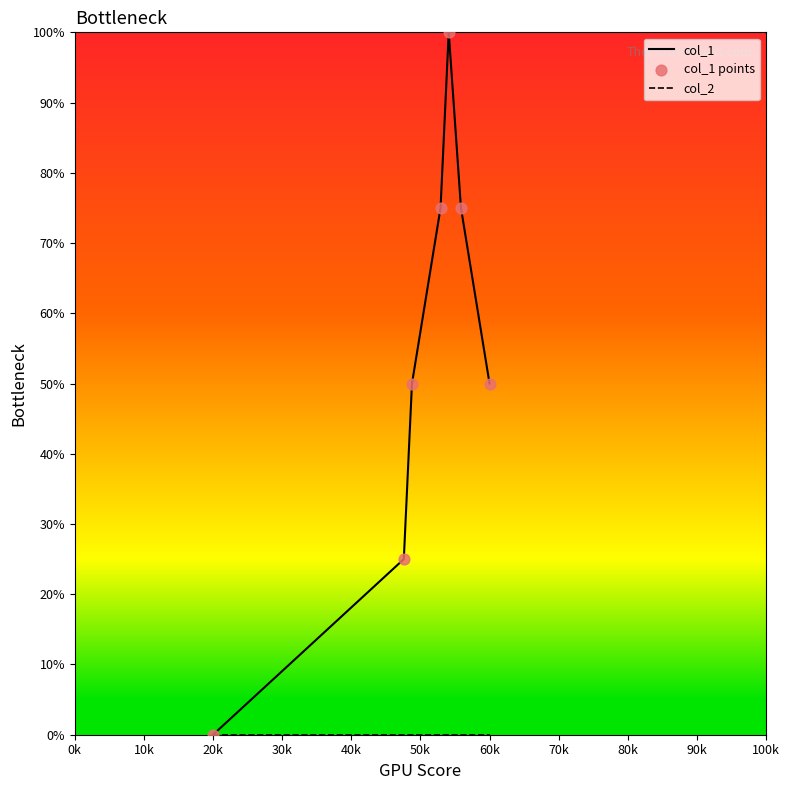

What is the greatest value displayed?

100